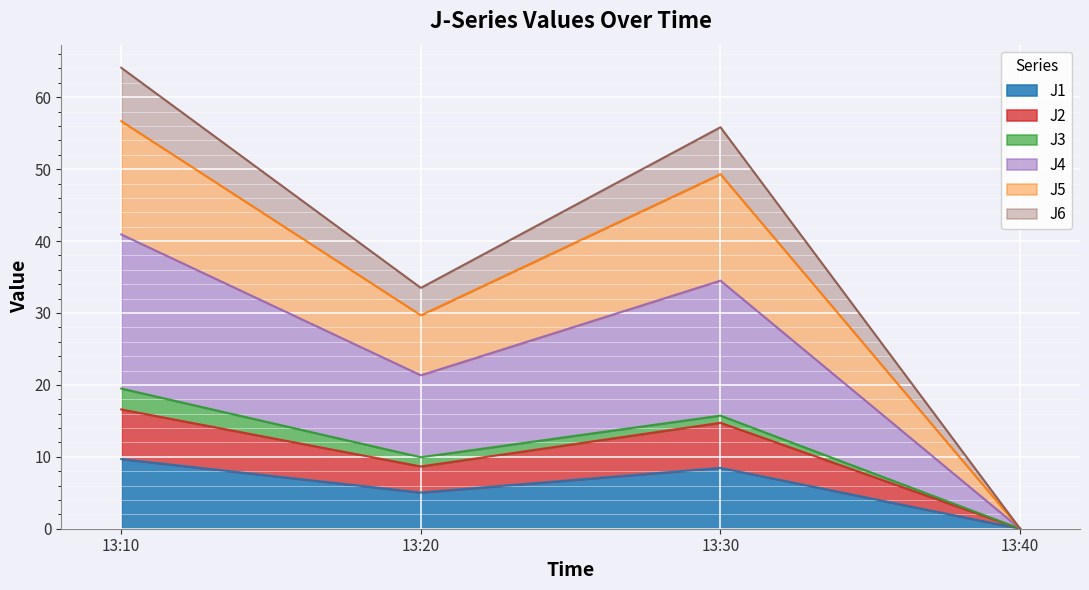

True or false: J4 has more than 1 points higher than both neighbors.

False